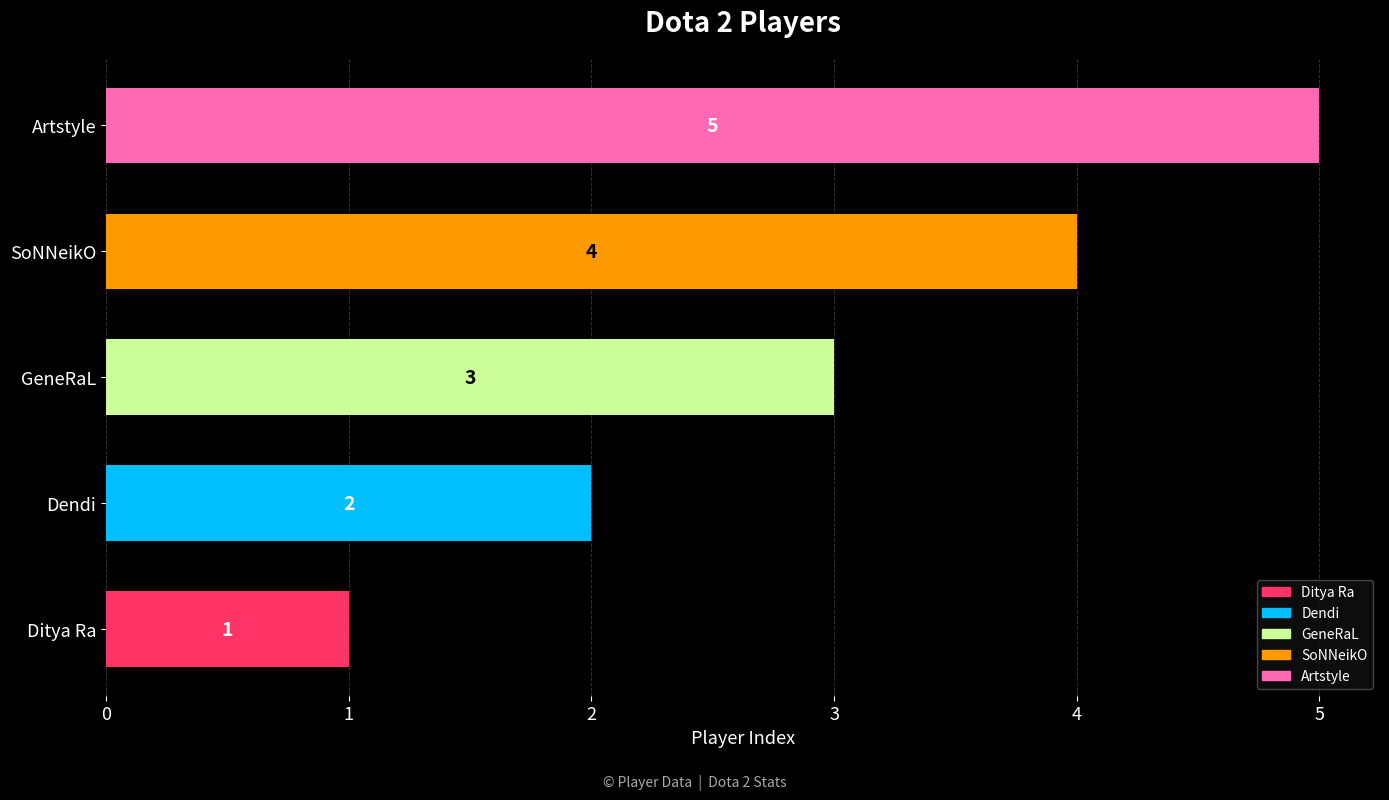

True or false: the data shows 3 at GeneRaL.

True